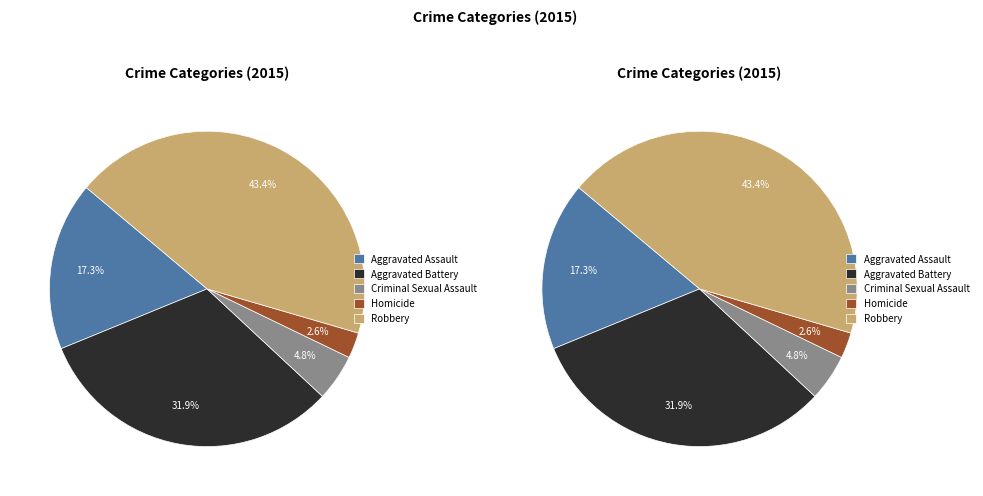

Is it true that Aggravated Battery is 32% of the pie?

True